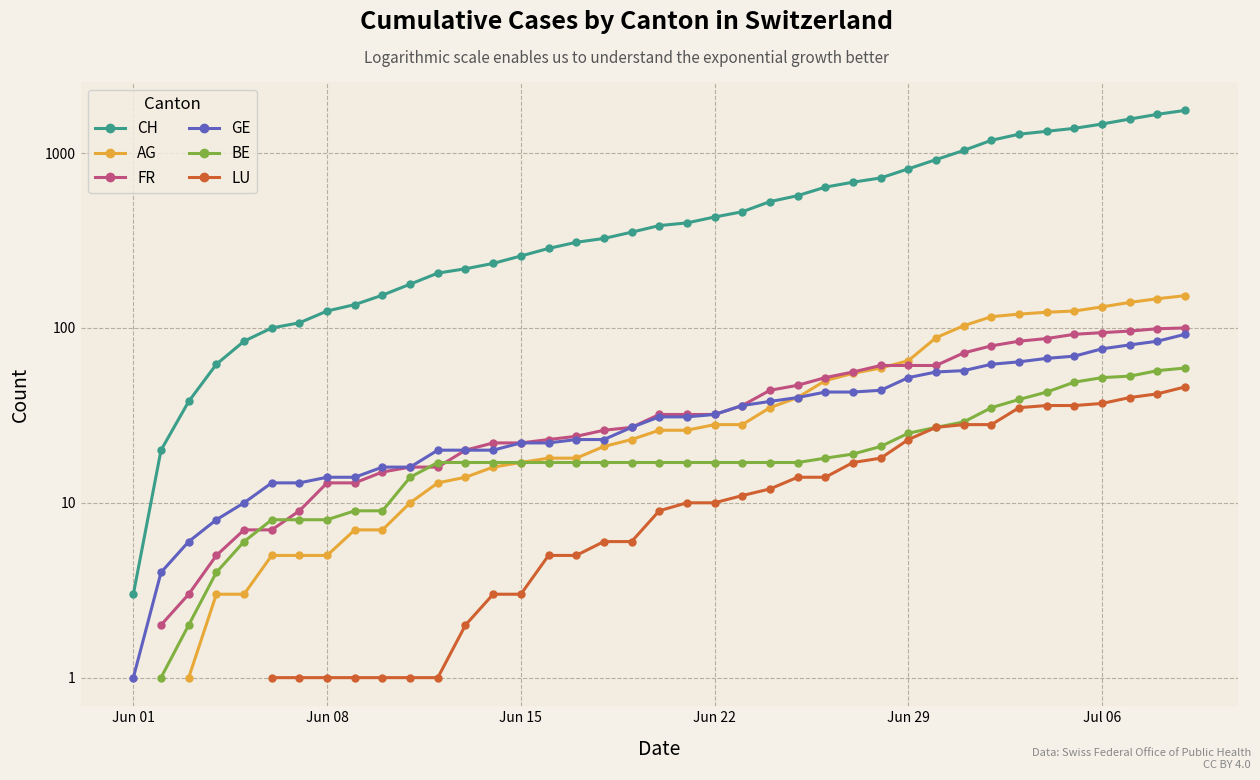

True or false: AG has more than 1 interior local peaks.

False